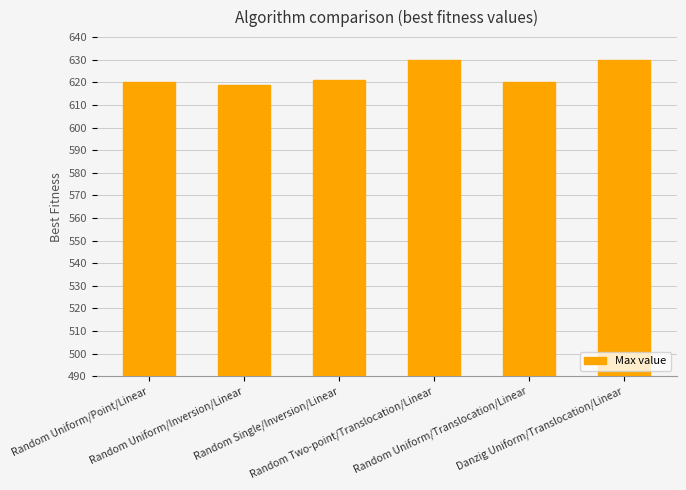

Read the value at Danzig Uniform/Translocation/Linear, to the nearest 10.

630